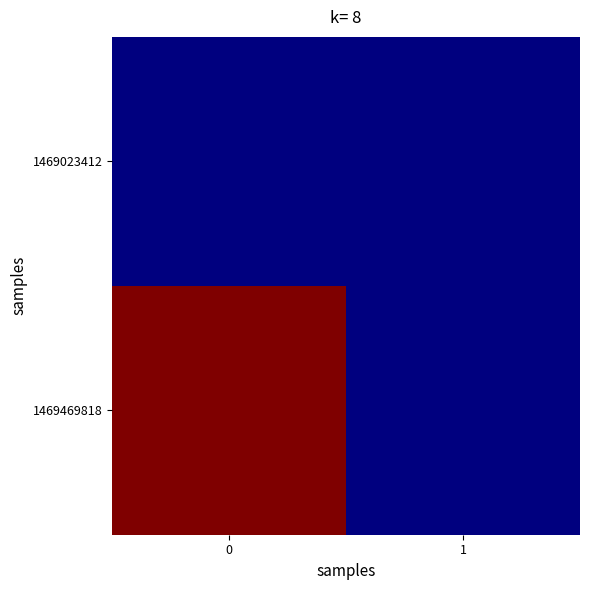

Reading left to right, what are all the values shown in this chart?

1469023412: 0=0	1=0
1469469818: 0=3	1=0